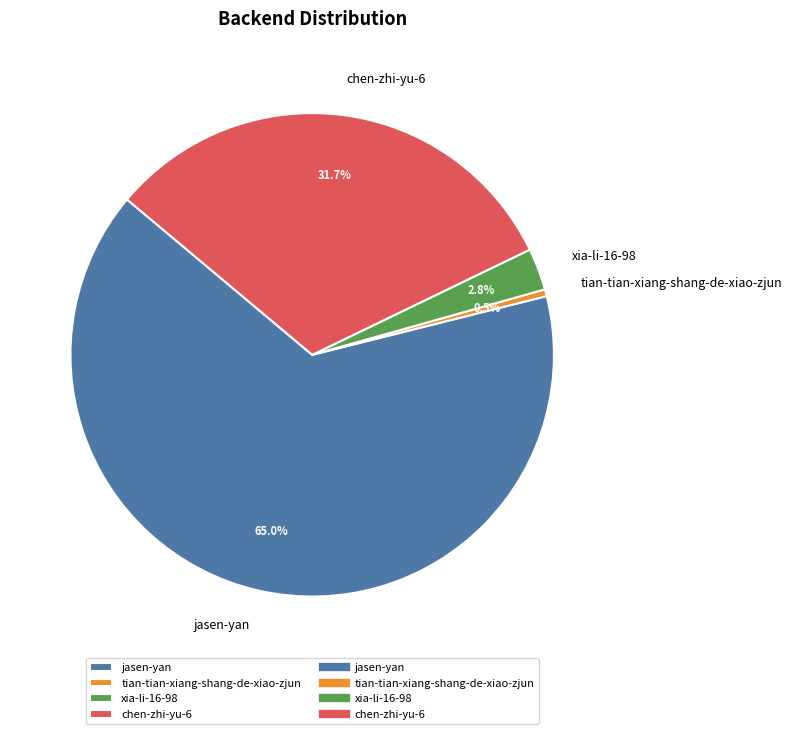

To the nearest percent, what is the combined percentage of tian-tian-xiang-shang-de-xiao-zjun and chen-zhi-yu-6?

32%